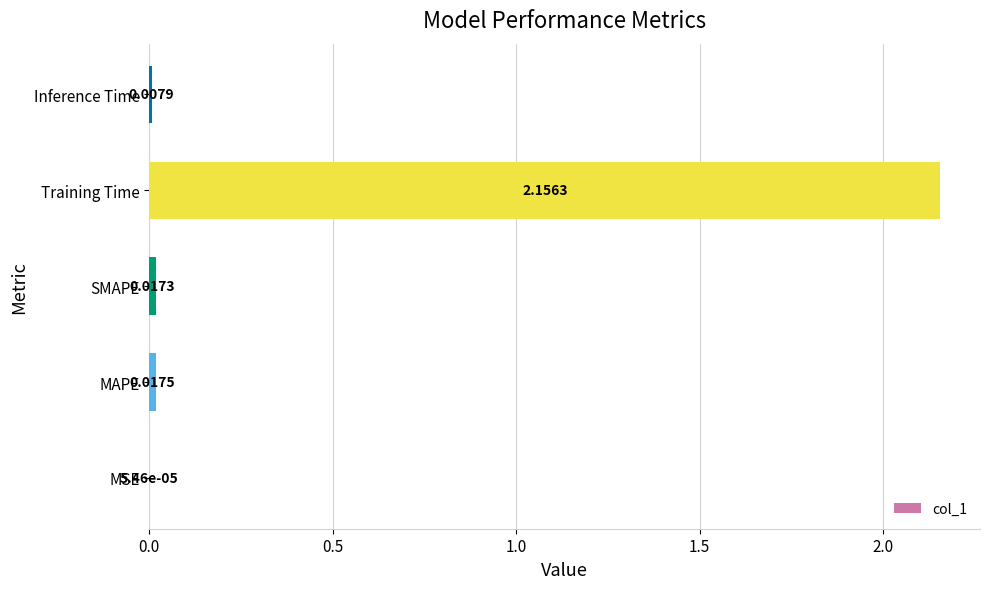

At which label is the value closest to 1?

MAPE